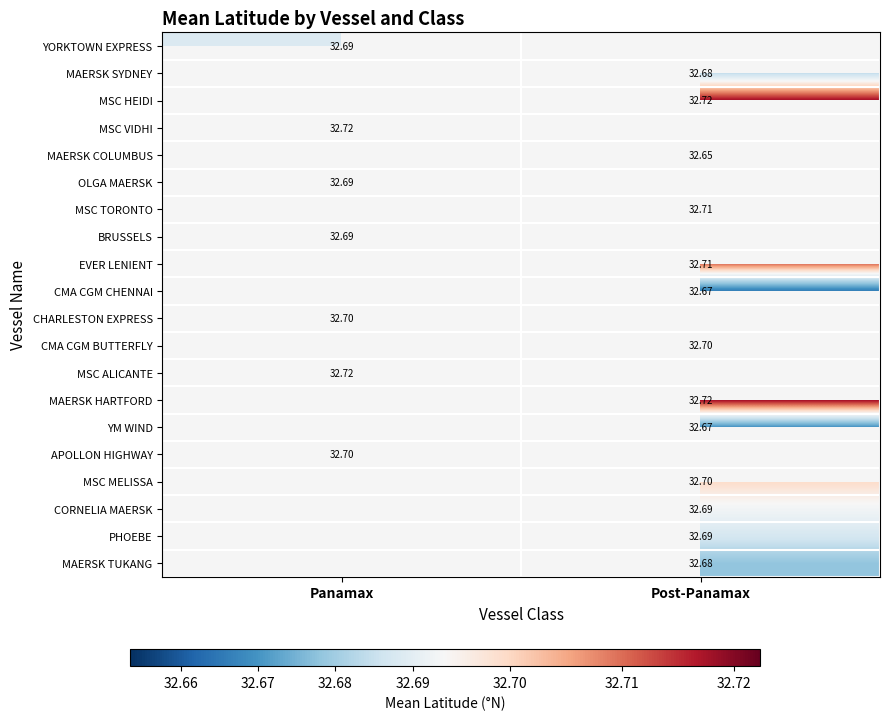

List the labels in order of CMA CGM BUTTERFLY value, smallest first.

Panamax, Post-Panamax